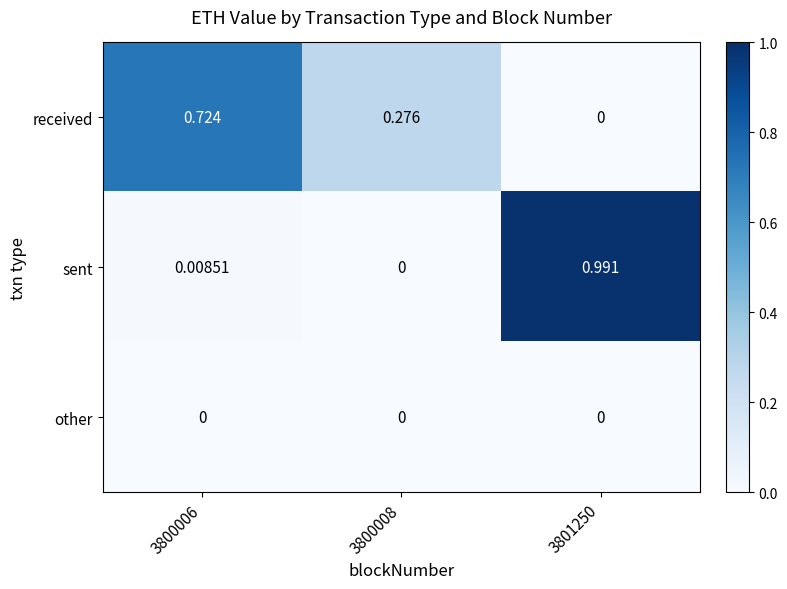

Which series changed the most between 3800006 and 3801250?

sent